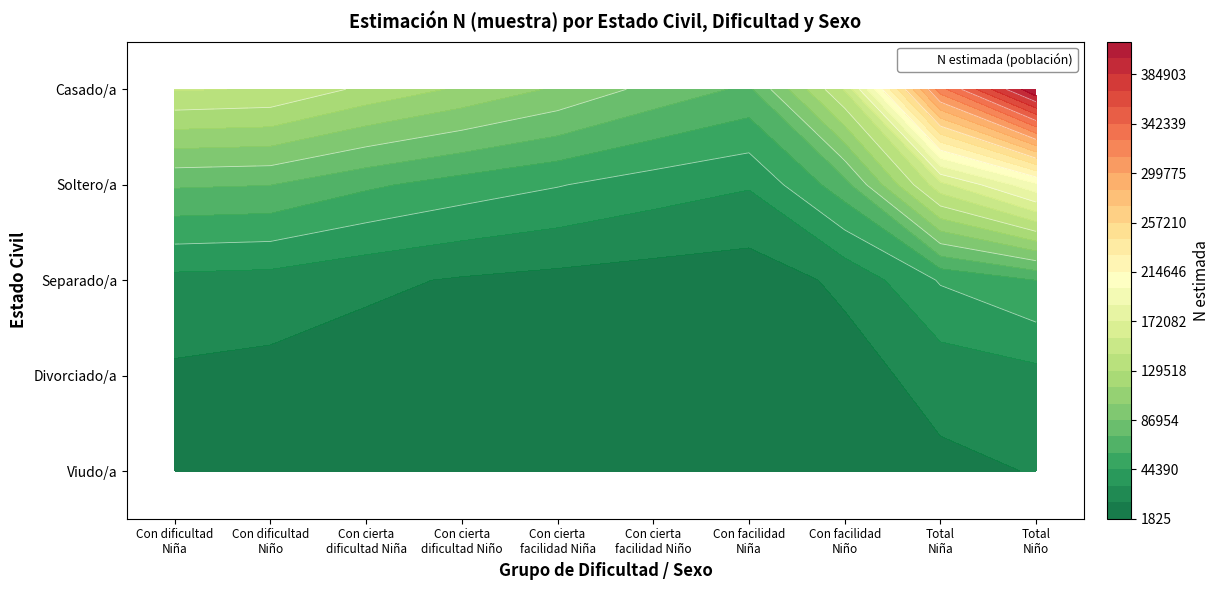

Which category has the highest value in the Divorciado/a series?

Total Niña